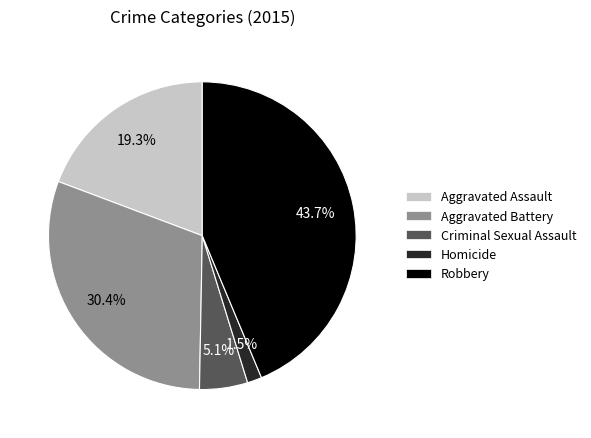

Rank the categories by value from highest to lowest.

Robbery, Aggravated Battery, Aggravated Assault, Criminal Sexual Assault, Homicide